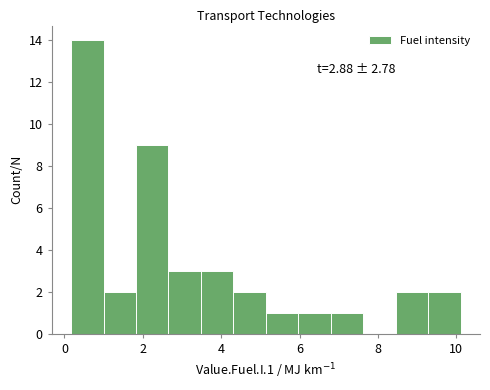

Over which range of the x-axis is the bar tallest?

0.2 to 1.0